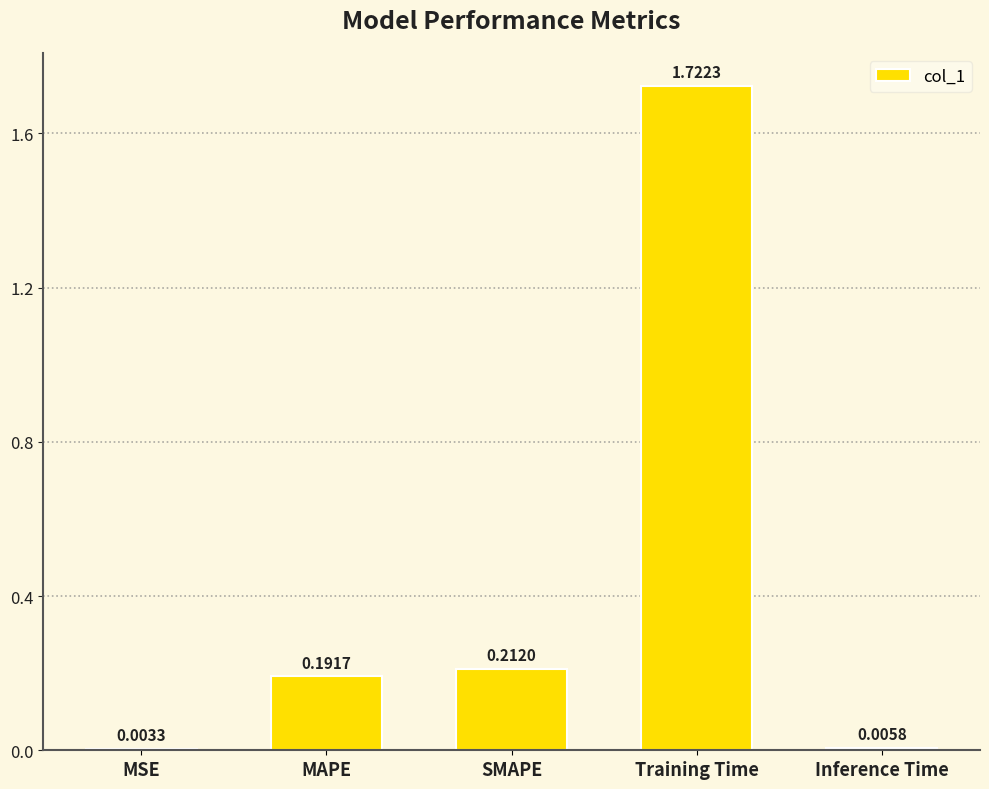

What is the average value?

0.4